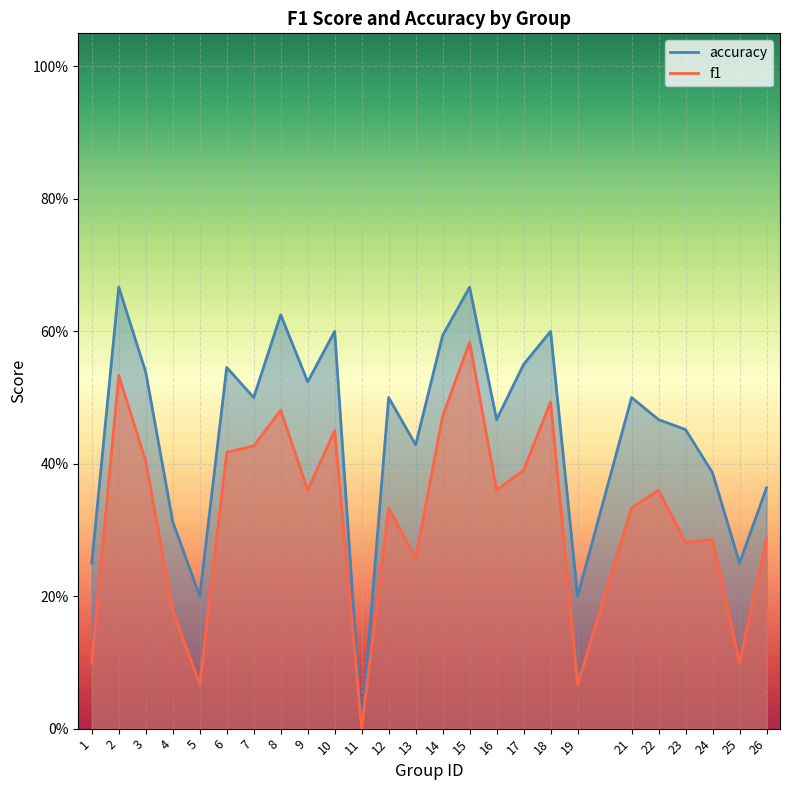

Which series has the widest spread of values?

accuracy